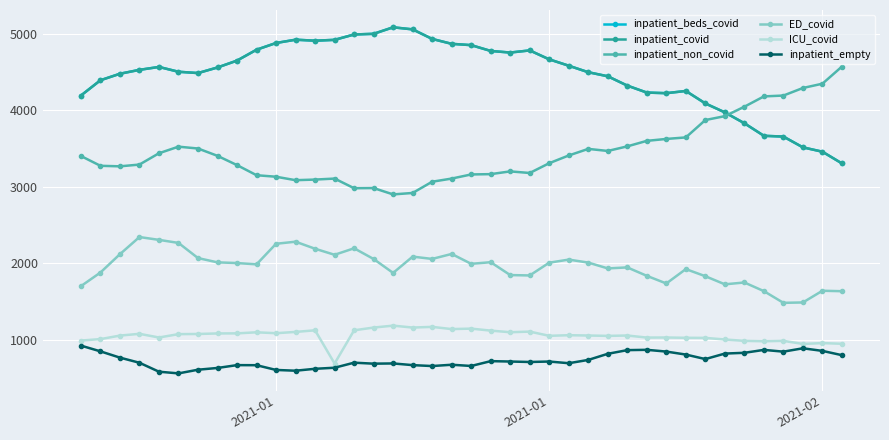

True or false: inpatient_empty has more than 1 points higher than both neighbors.

True